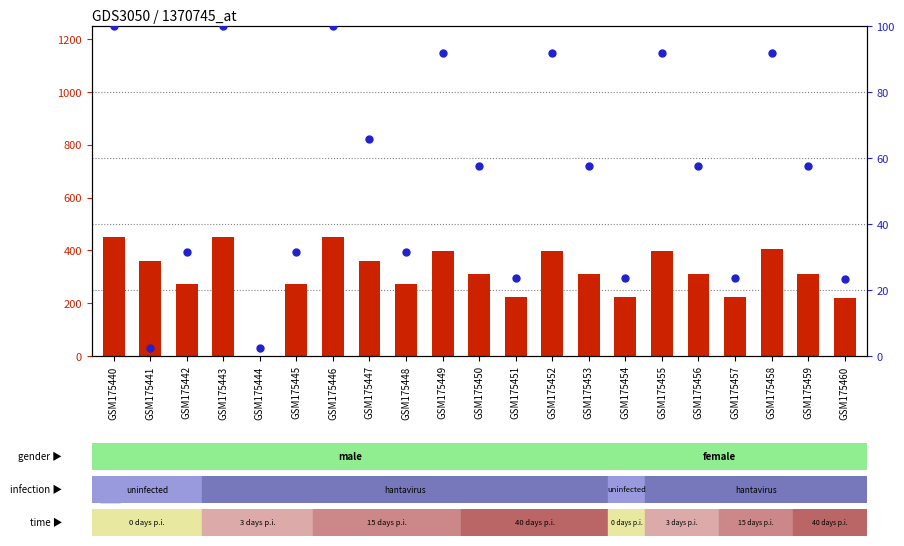

Which series has the largest Y range (max minus min)?

count